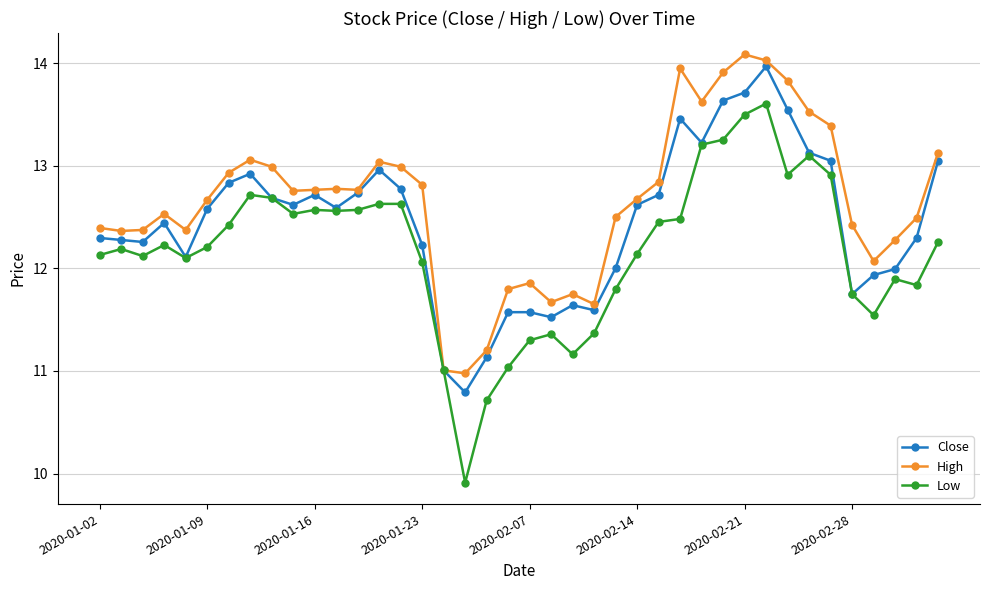

At how many categories does at least one series exceed 10?

40